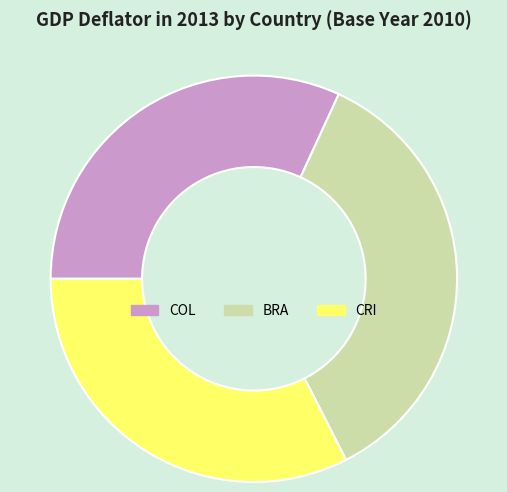

Do BRA and CRI together represent more than half of the pie?

Yes